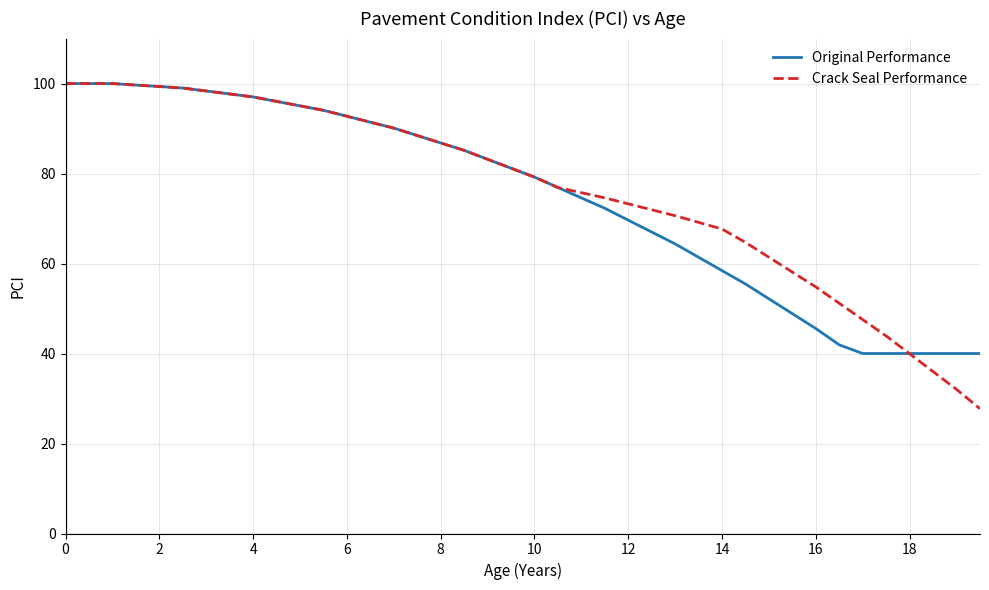

What is the minimum value for Crack Seal Performance?

27.7